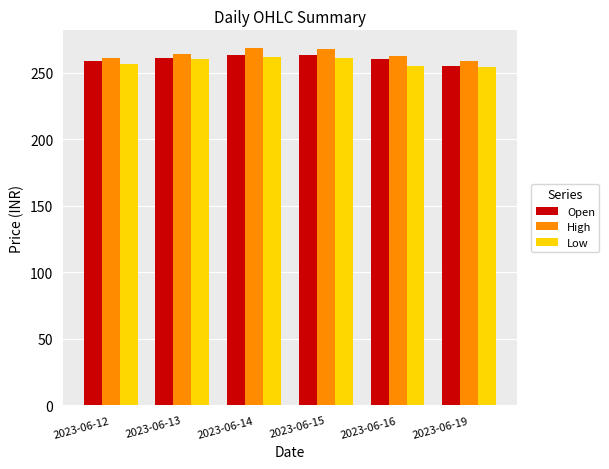

What are all the series names shown in the legend?

Open, High, Low